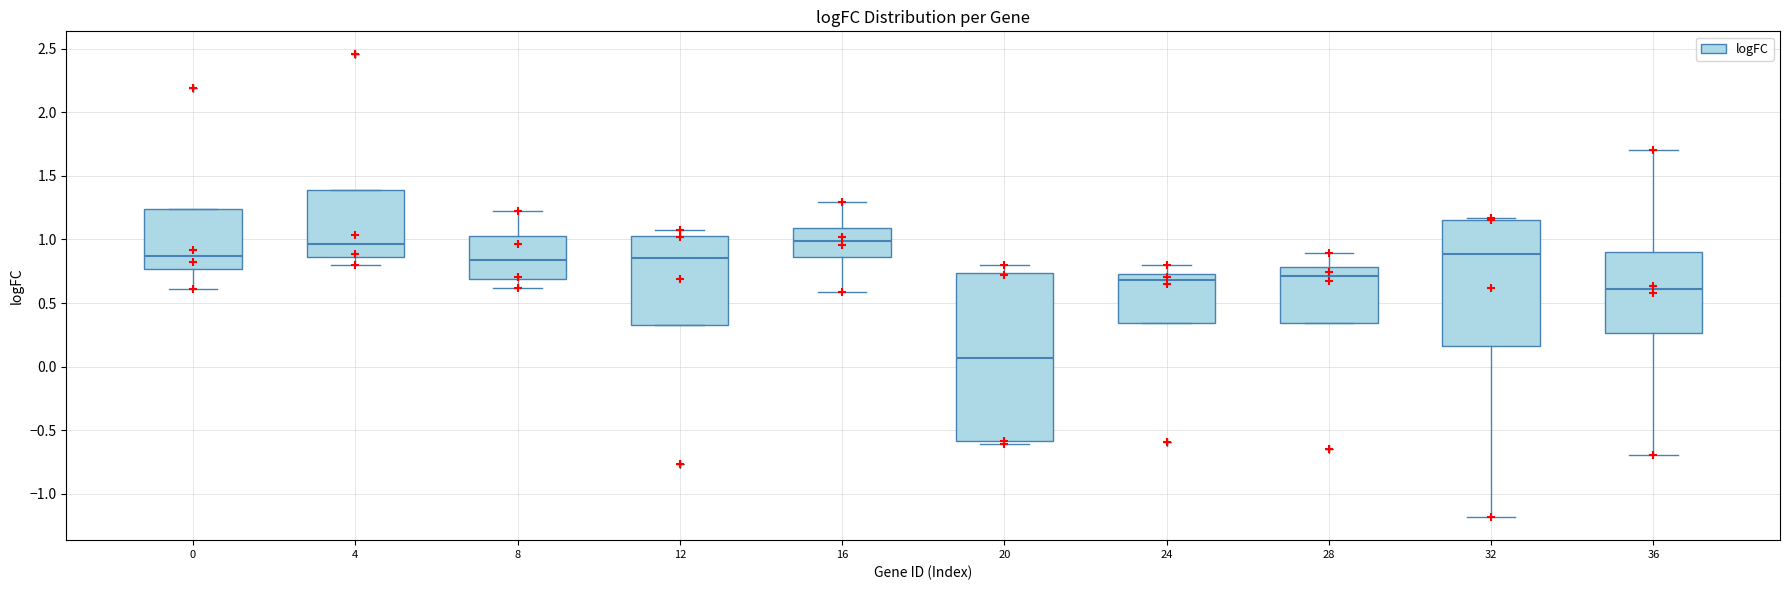

Where is the upper edge of the box at x = 32 on the y-axis? The values are not printed on the chart, so give them approximately, as read against the axis.

1.15